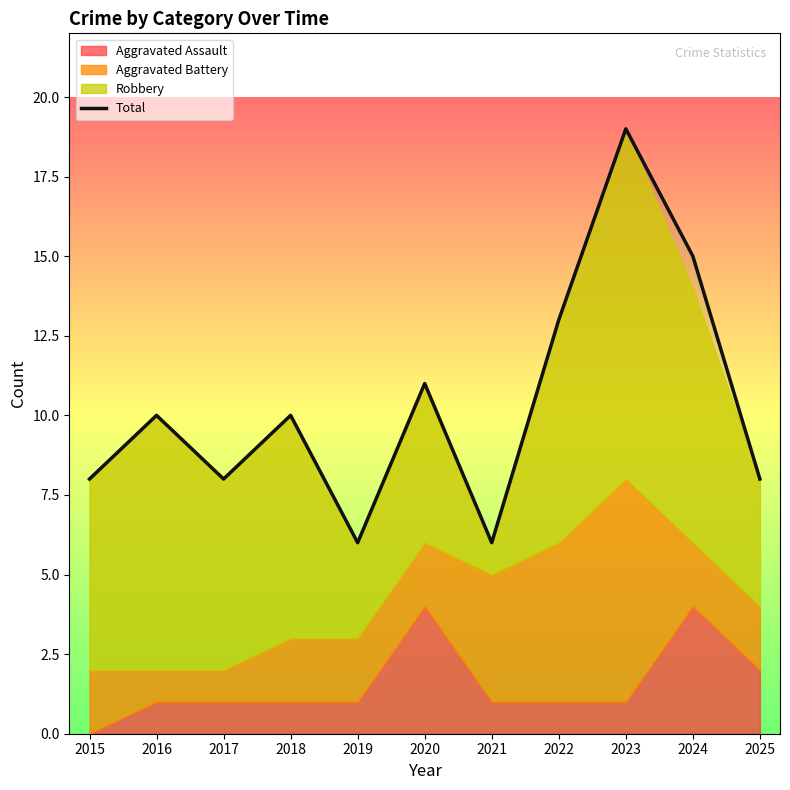

Rank the categories by value from lowest to highest.

2019, 2021, 2015, 2017, 2025, 2016, 2018, 2020, 2022, 2024, 2023